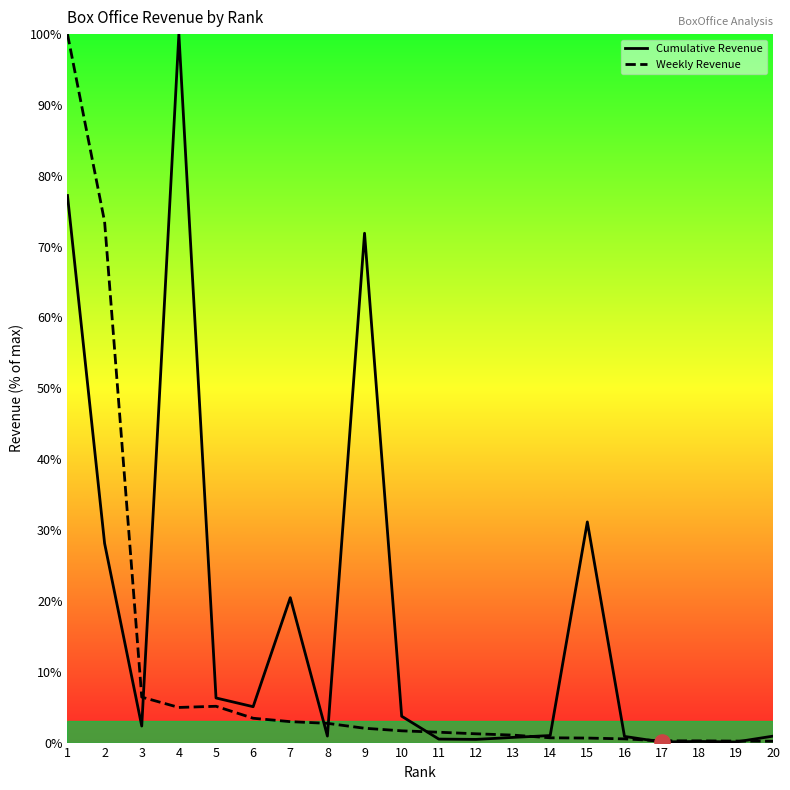

Which series has the largest total across all categories?

Cumulative Revenue